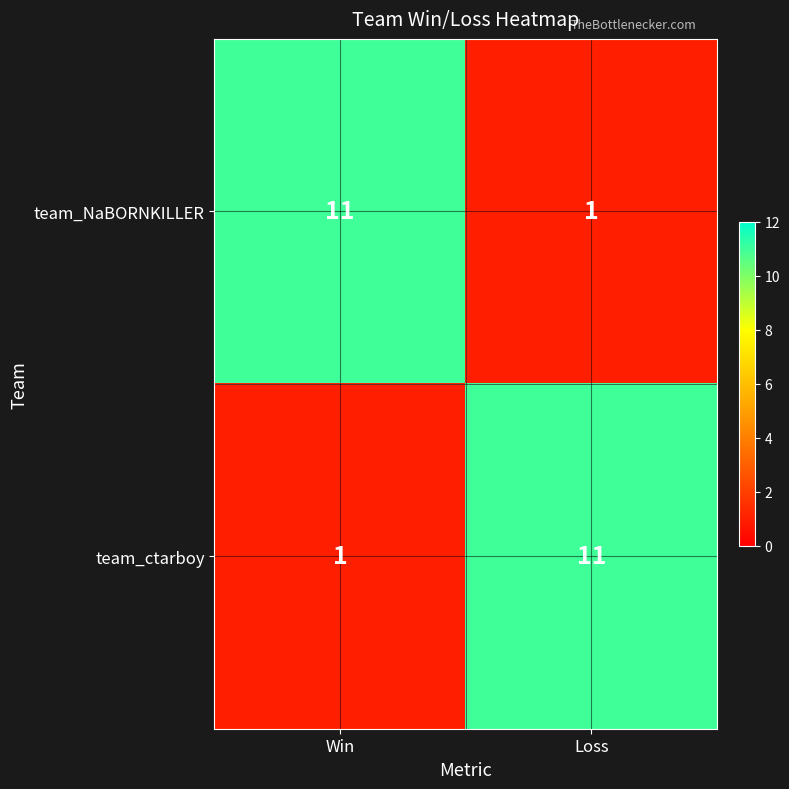

The team_NaBORNKILLER series shows 5 at Win. True or false?

False